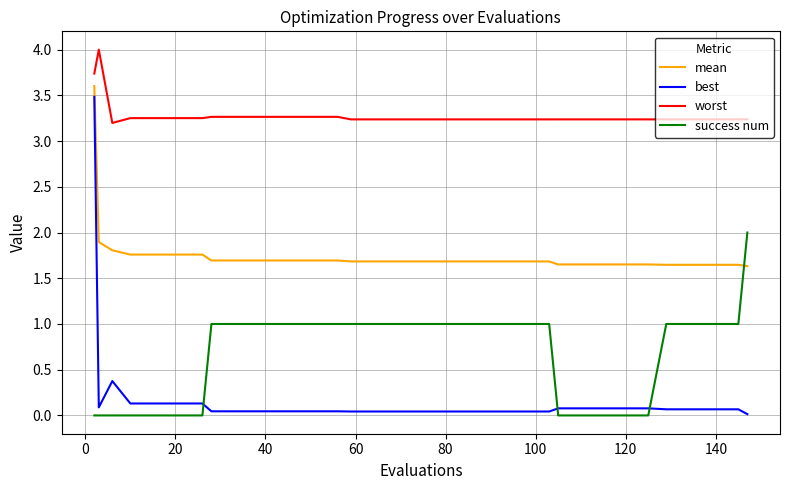

What are all the series names shown in the legend?

mean, best, worst, success num